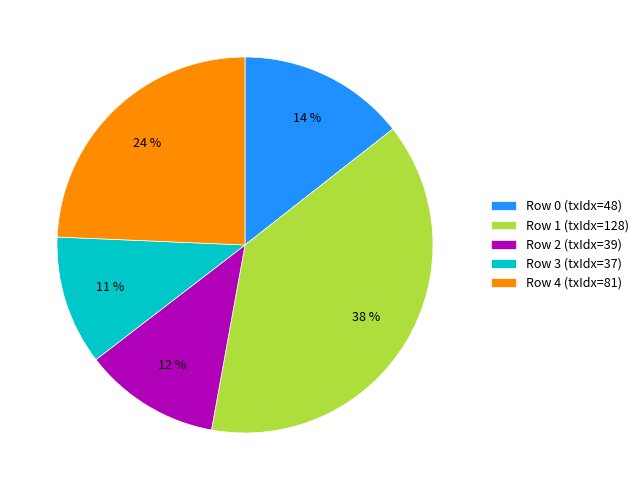

How many slices are in this pie chart?

5